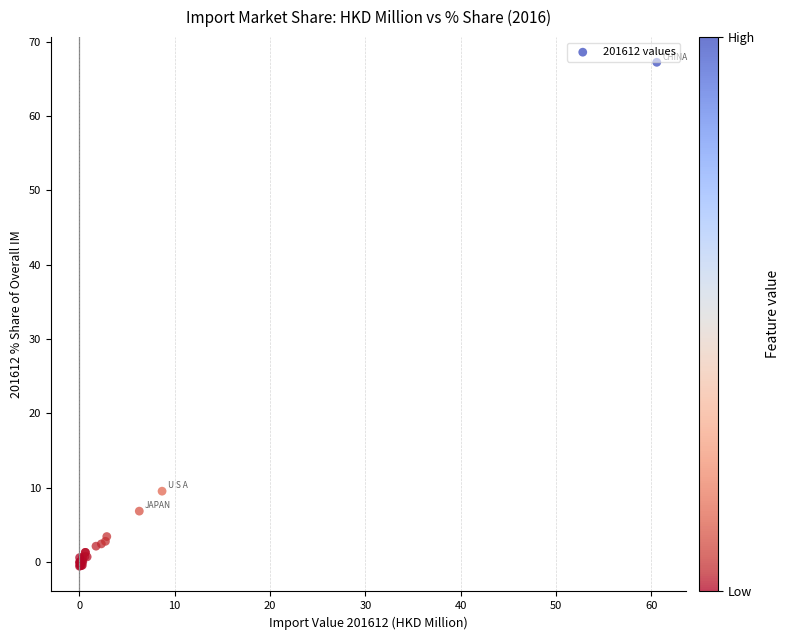

What Y value in the scatter plot is closest to 33?

9.5